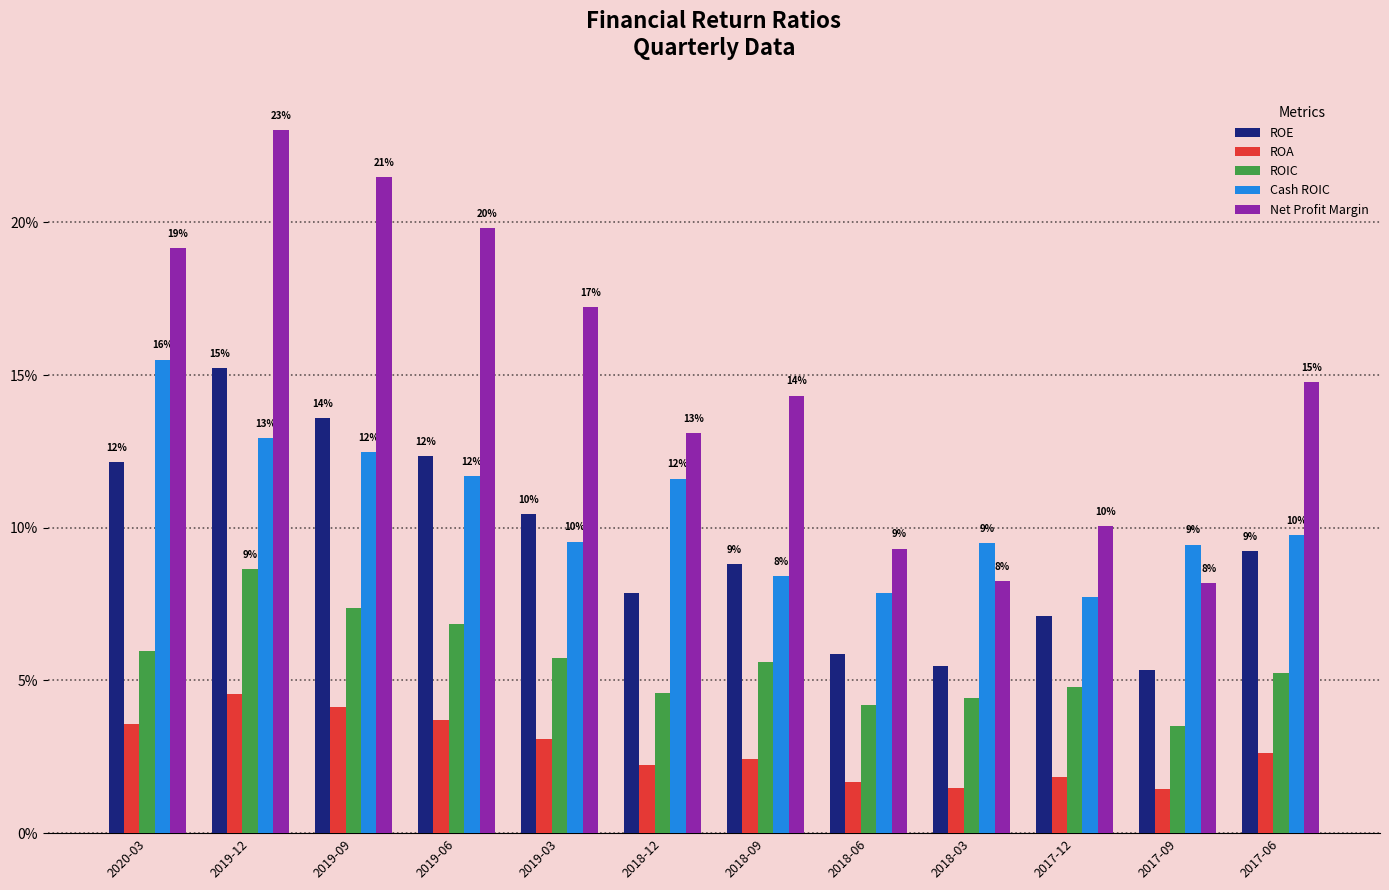

Are the bars grouped side by side (vs. stacked)?

Yes